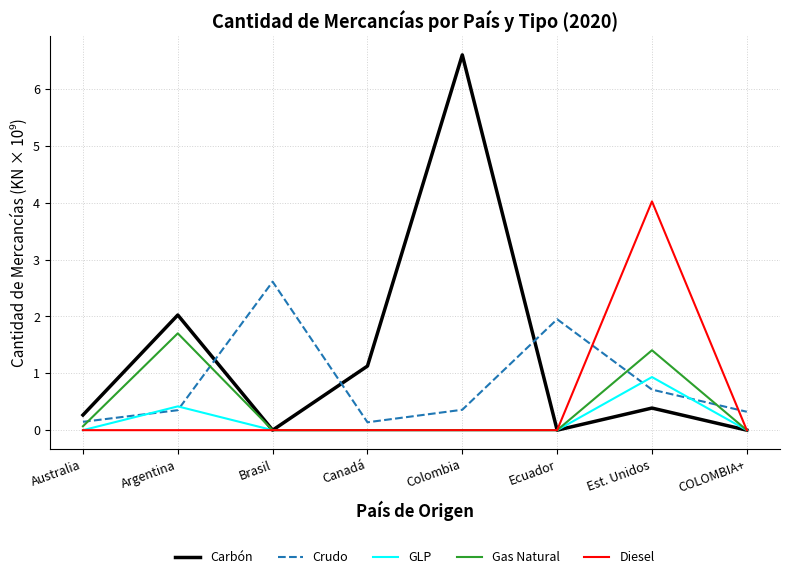

Which series has the largest range (max minus min)?

Carbón